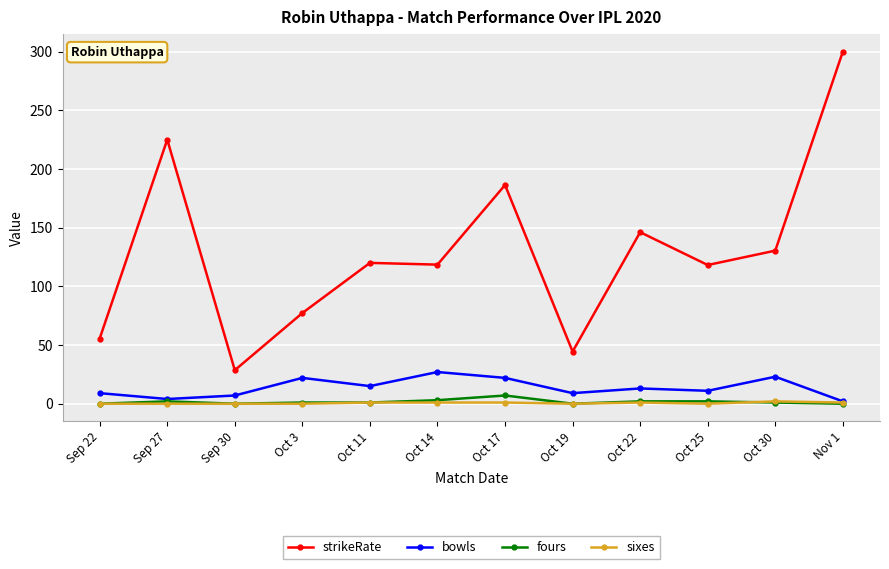

Does the chart have visible grid lines?

Yes